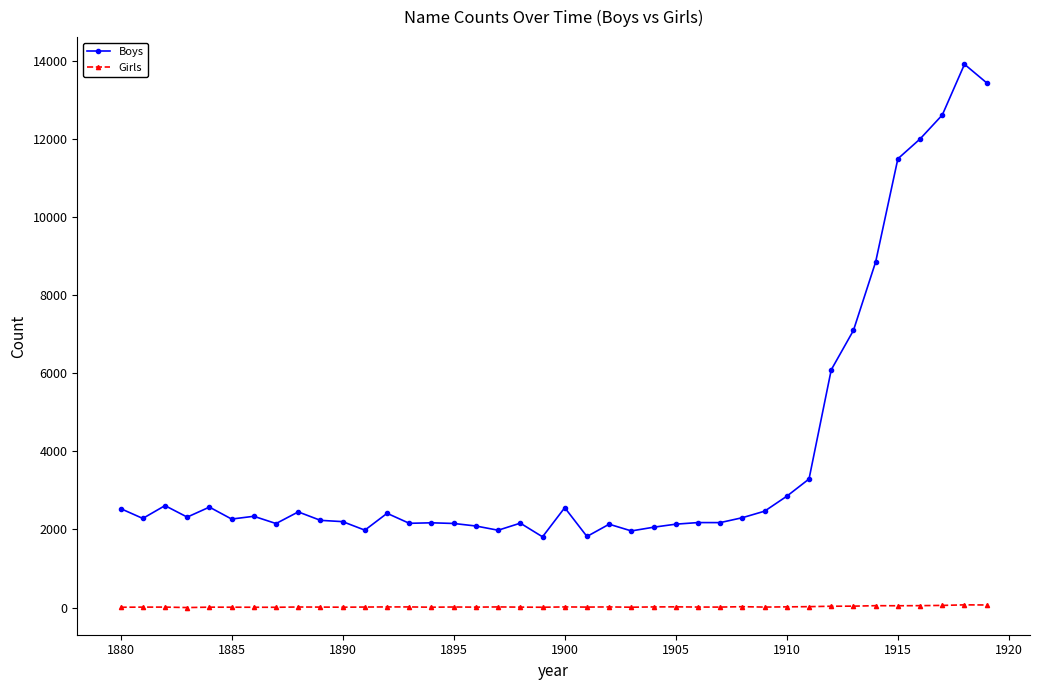

True or false: Girls and Boys intersect in this chart.

False